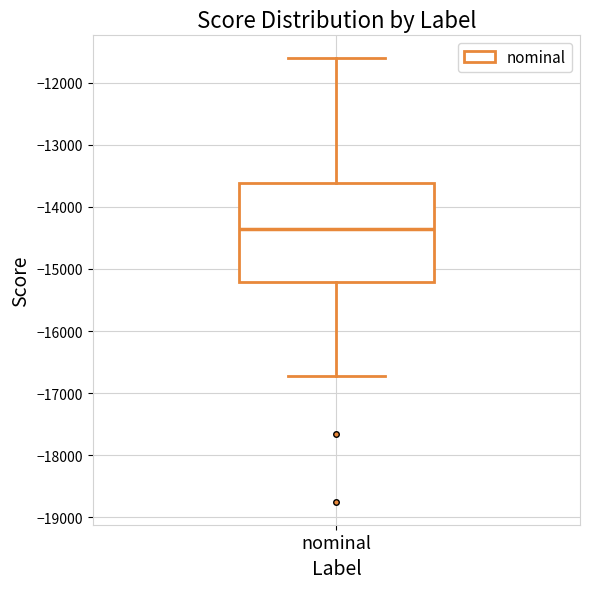

Where is the upper edge of the box for nominal on the y-axis? The values are not printed on the chart, so give them approximately, as read against the axis.

-13600